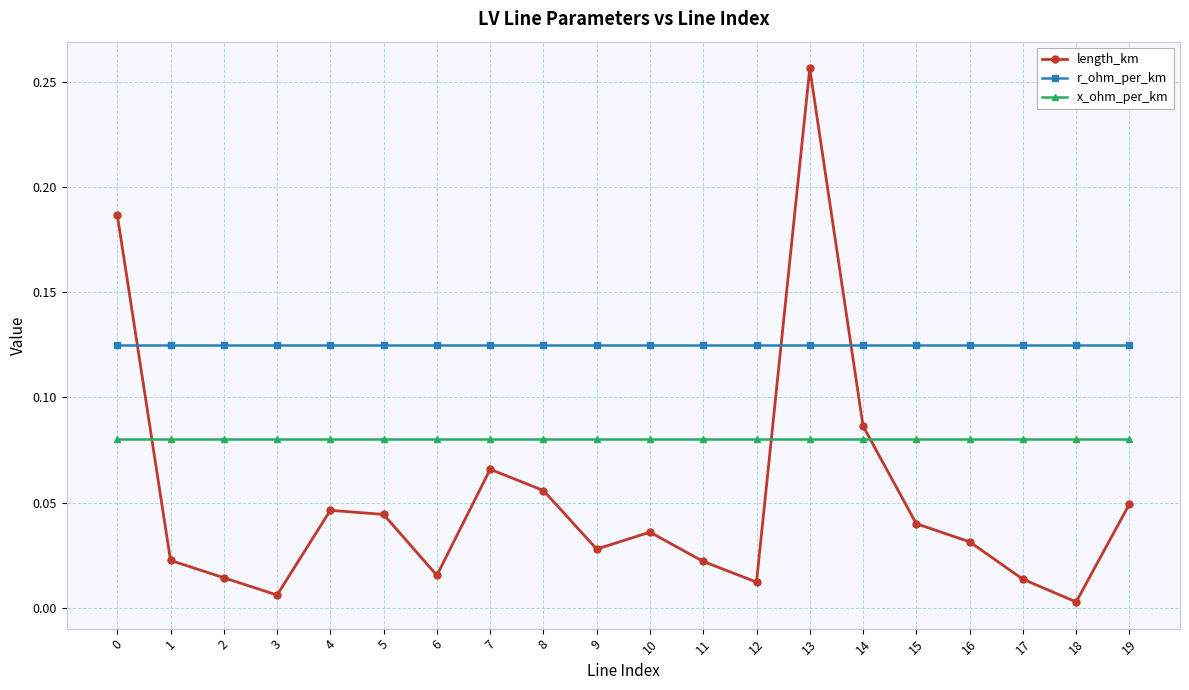

Rank the series at 10 from highest to lowest value.

r_ohm_per_km, x_ohm_per_km, length_km